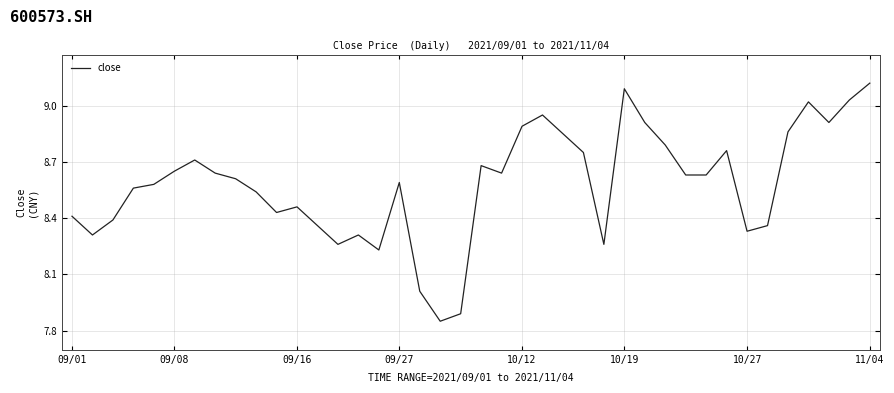

How many interior local peaks (higher than both neighbors) does the data have?

9